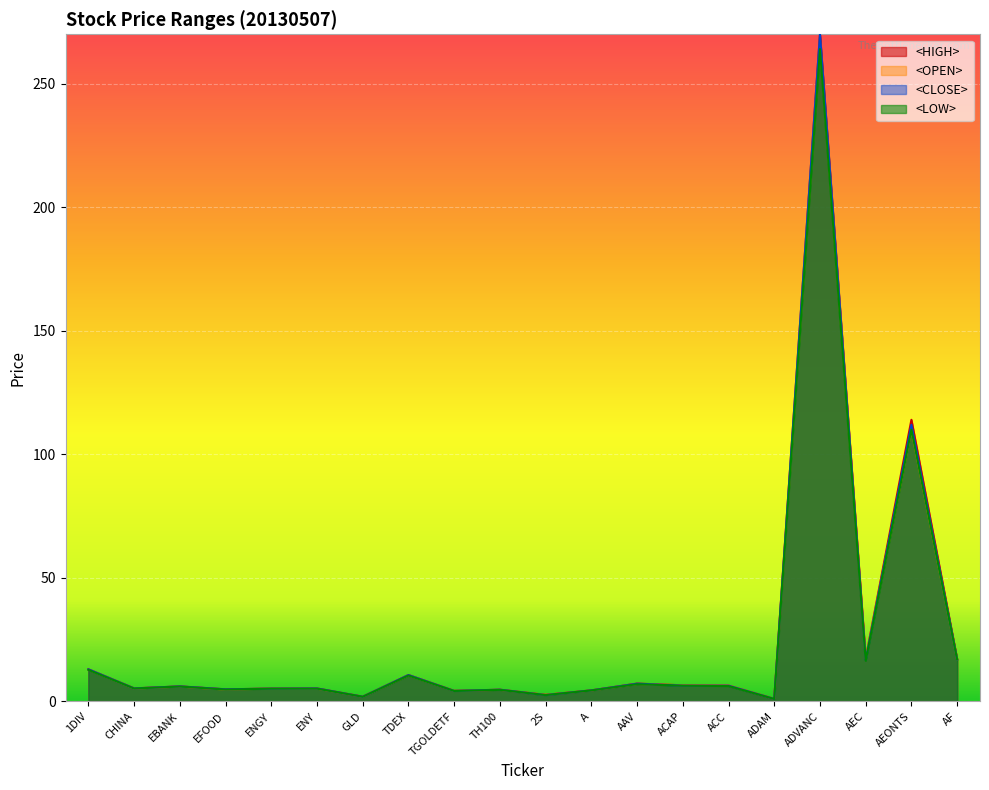

How many data points in <CLOSE> are less than 6?

10